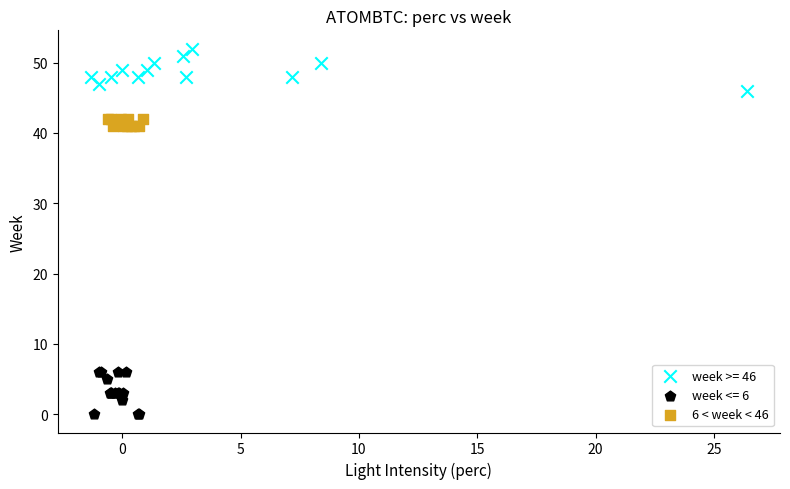

Which series contains the highest Y value?

week >= 46